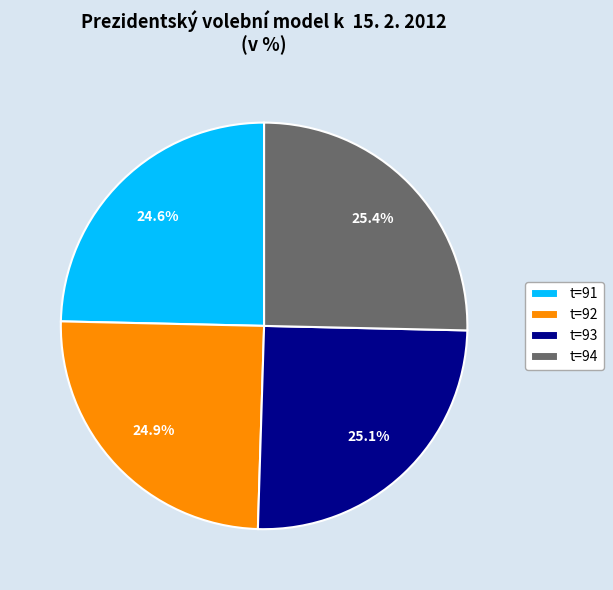

Is t=94 the majority of the pie?

No